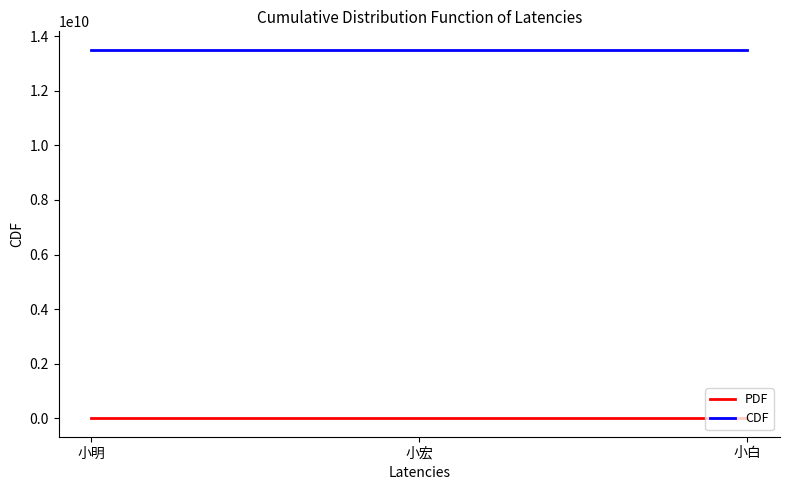

List the series in order of their peak value, highest first.

CDF, PDF